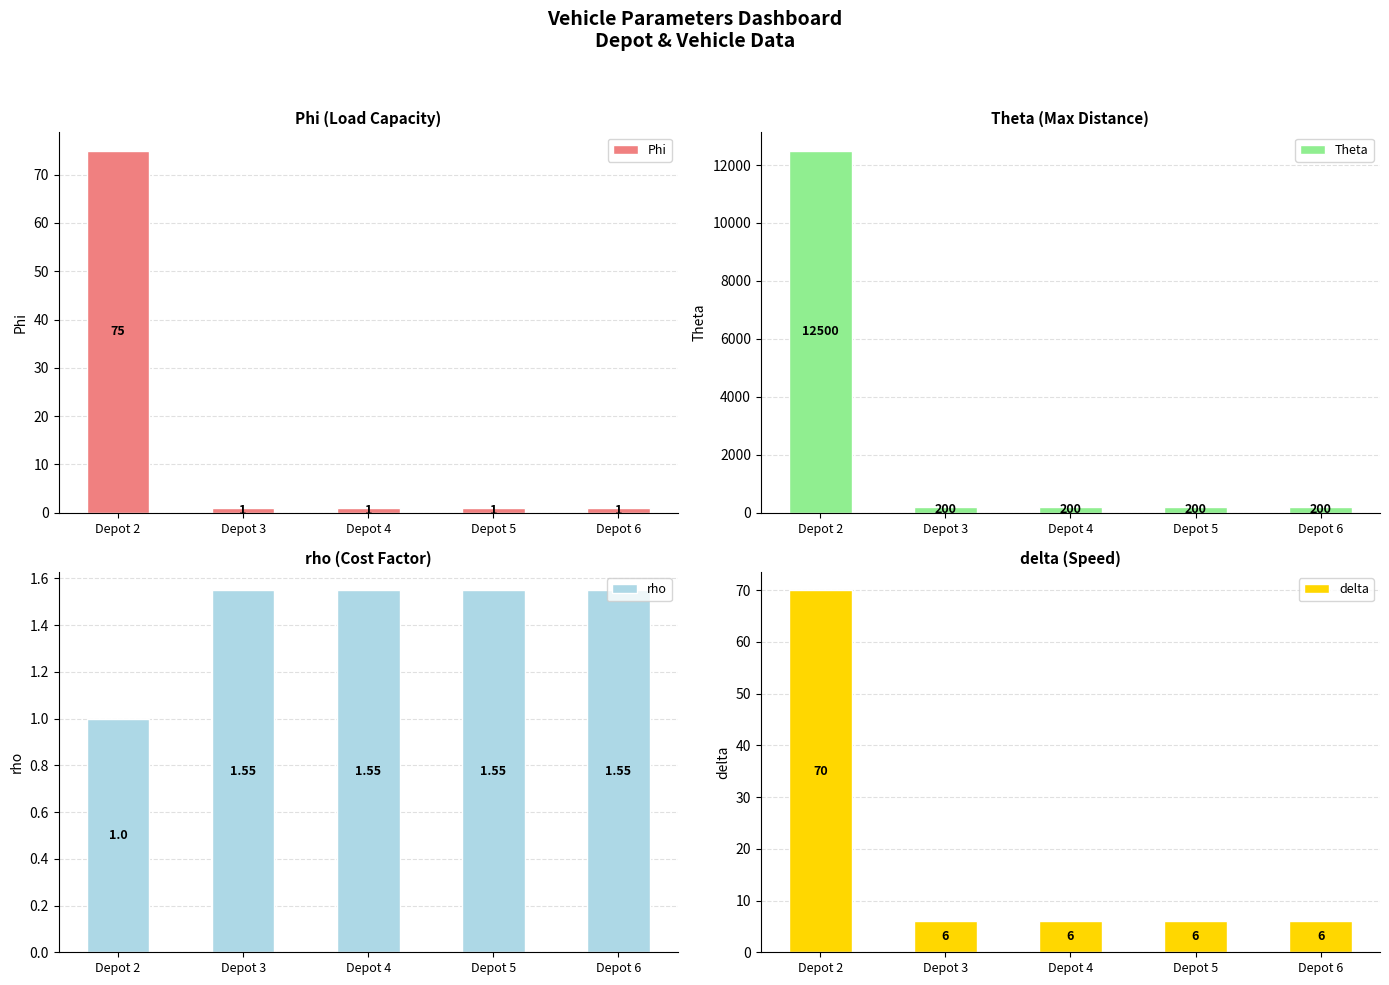

What is the highest value of the Phi series?

75